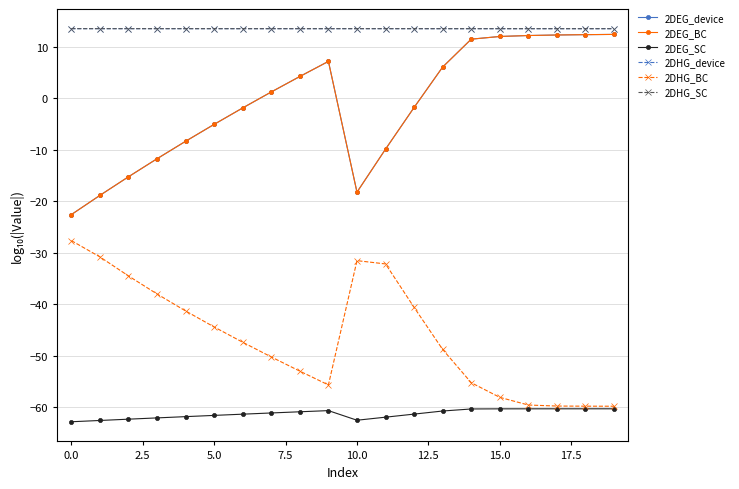

What is the value of the 2DHG_SC point at the 6th from the left?

13.5